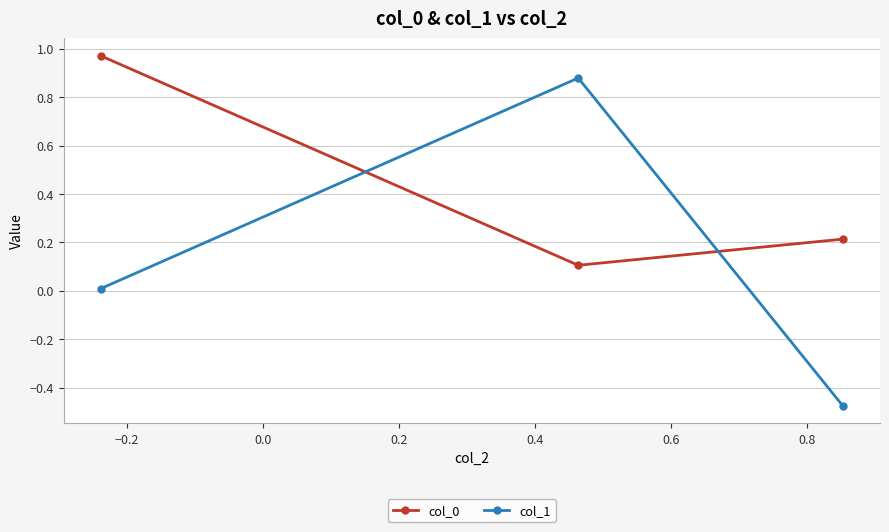

What is the sum of all col_1 values?

0.4